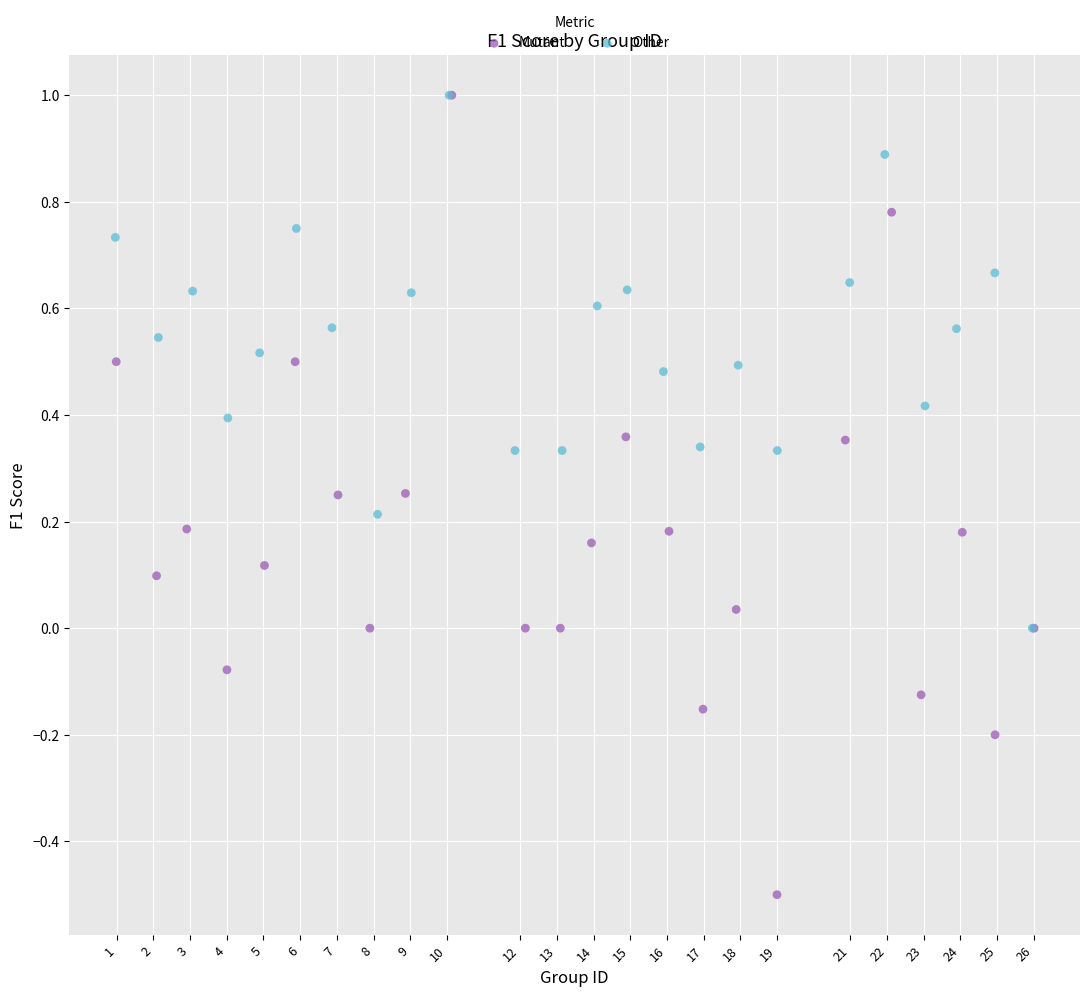

Which series has the widest spread of Y values?

Mutant